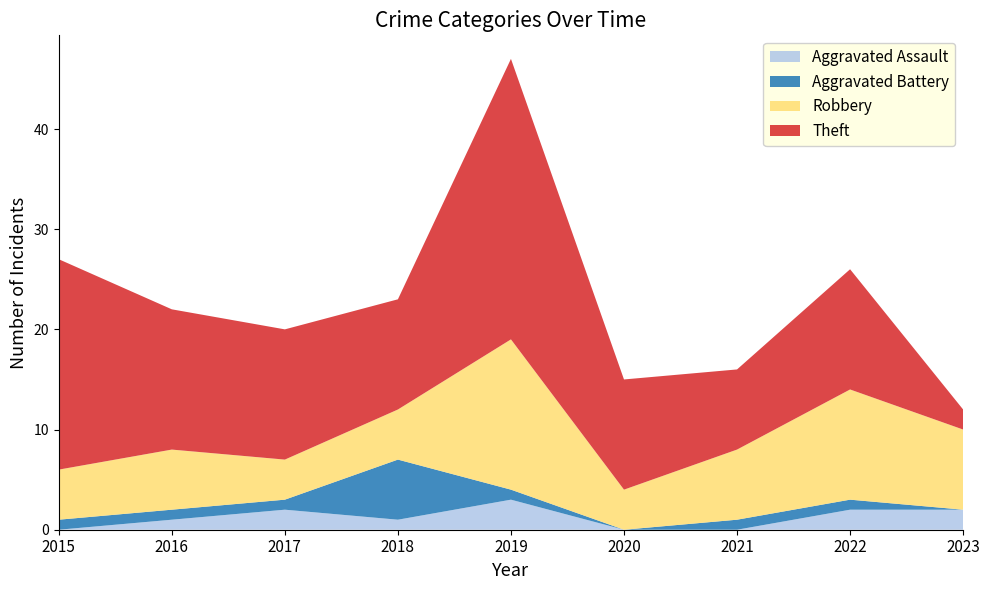

Reading left to right, what are all the values shown in this chart?

Aggravated Assault: 2015=0	2016=1	2017=2	2018=1	2019=3	2020=0	2021=0	2022=2	2023=2
Aggravated Battery: 2015=1	2016=1	2017=1	2018=6	2019=1	2020=0	2021=1	2022=1	2023=0
Robbery: 2015=5	2016=6	2017=4	2018=5	2019=15	2020=4	2021=7	2022=11	2023=8
Theft: 2015=21	2016=14	2017=13	2018=11	2019=28	2020=11	2021=8	2022=12	2023=2